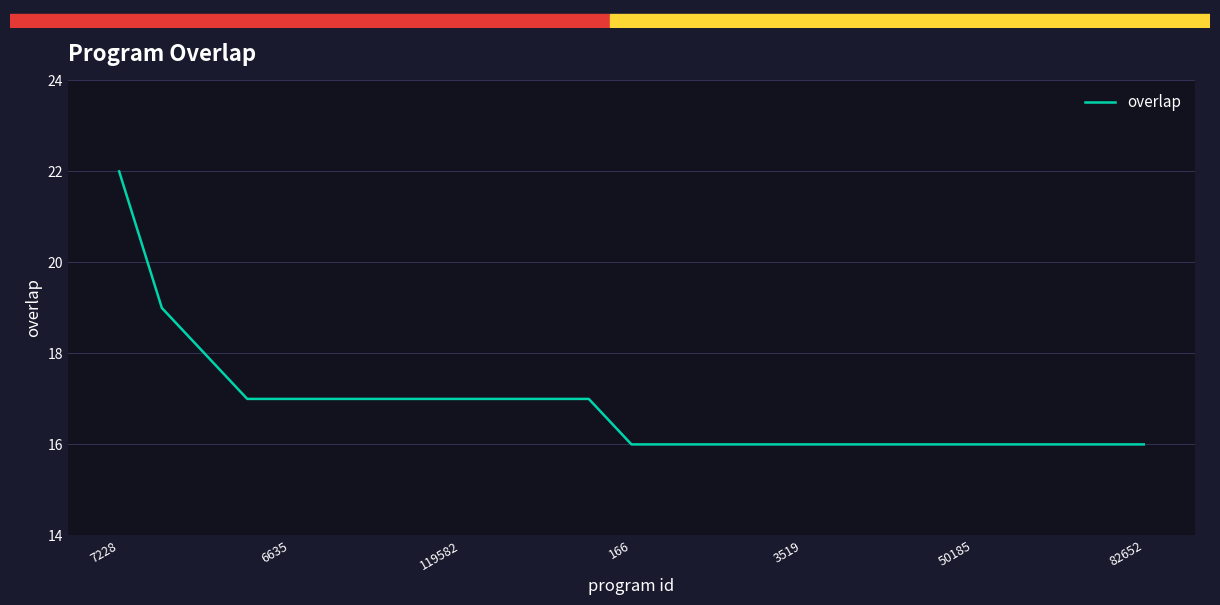

What is the smallest value displayed?

16